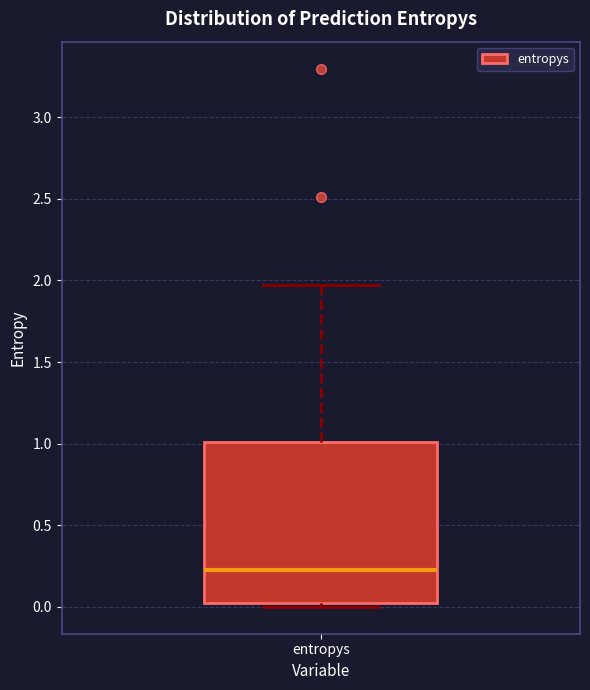

Read this box plot against the y-axis: the position of the median line, the range covered by the box, and the ends of both whiskers. The values are not printed on the chart, so give them approximately, as read against the axis.

median 0.25, box 0.05 to 1.00, whiskers 0.00 to 1.95